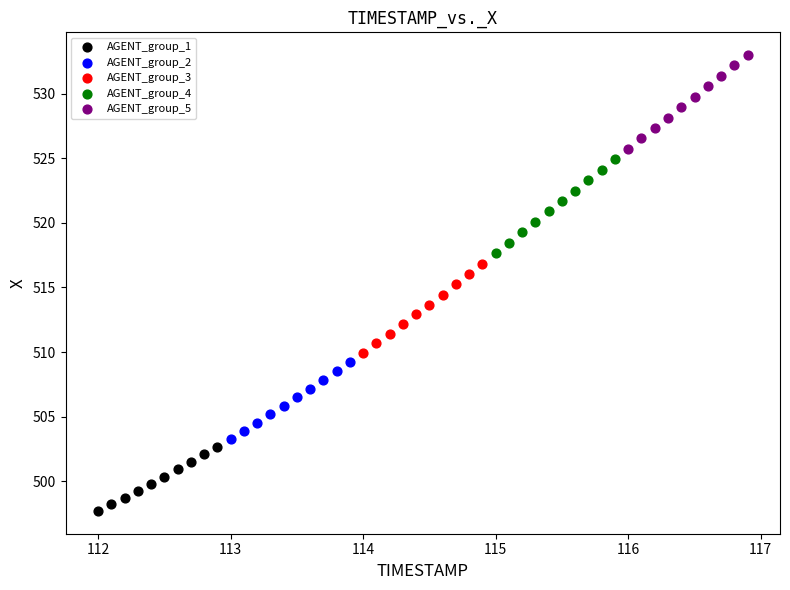

Which series reaches the maximum Y coordinate?

AGENT_group_5